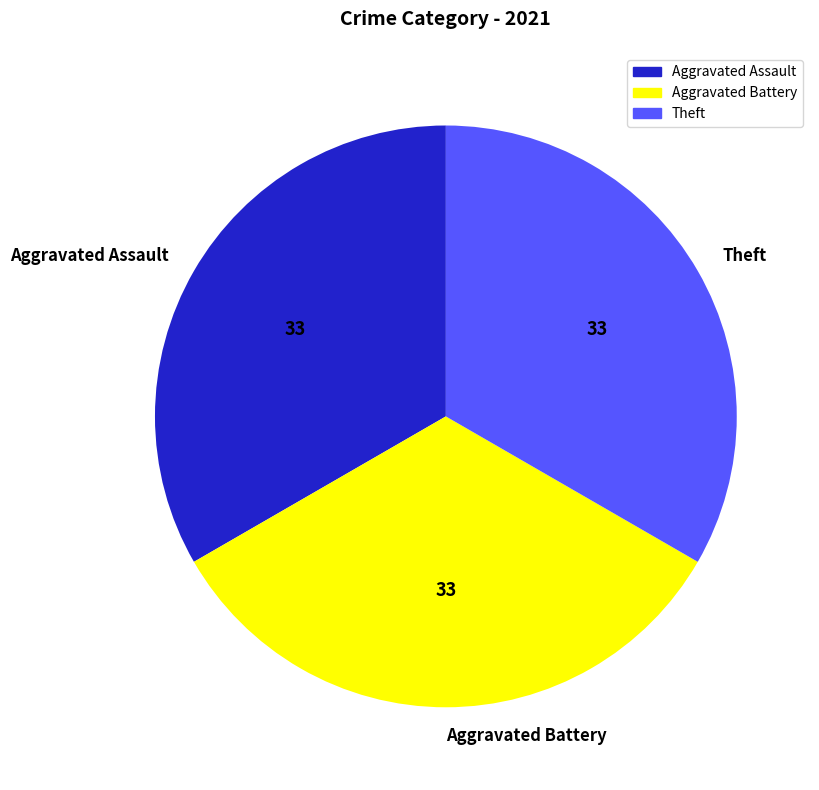

Count the number of slices in the pie.

3